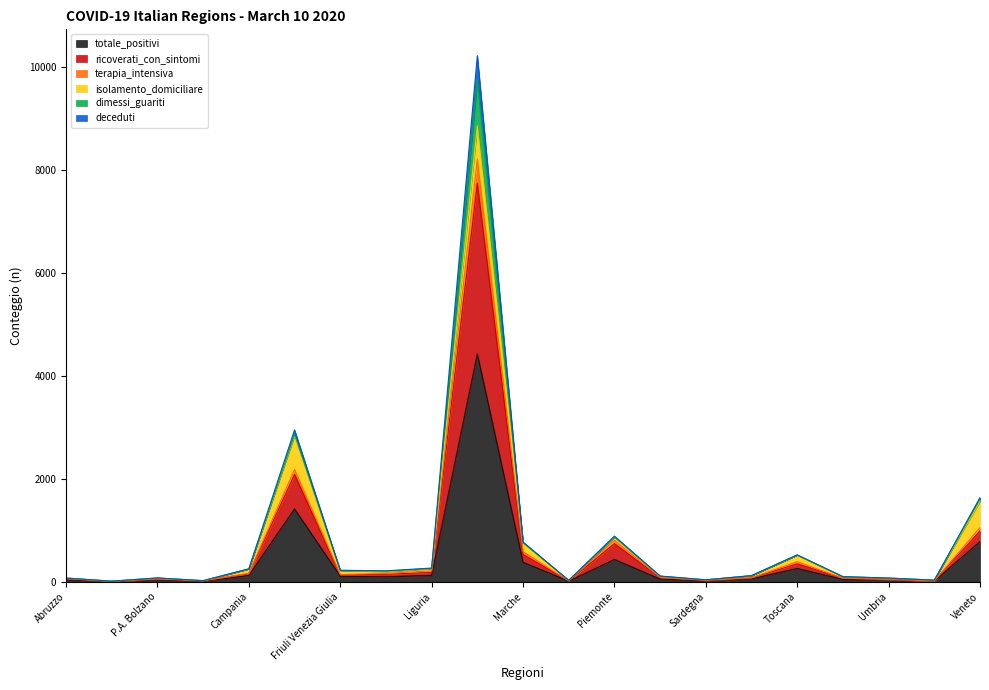

What is the highest value of the totale_positivi series?

4427